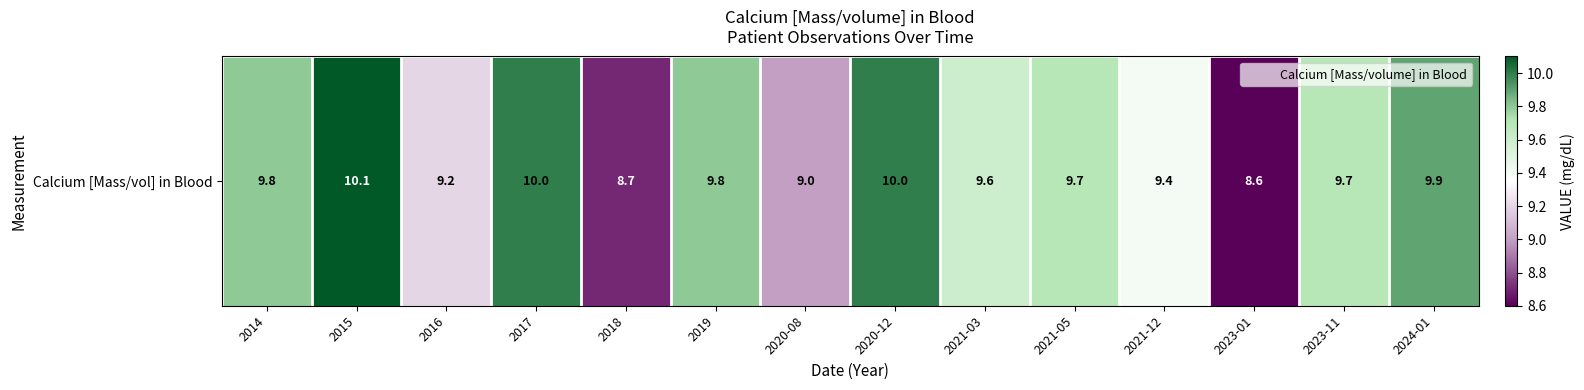

What is the ratio of the value at 2015 to the value at 2021-03?

1.1